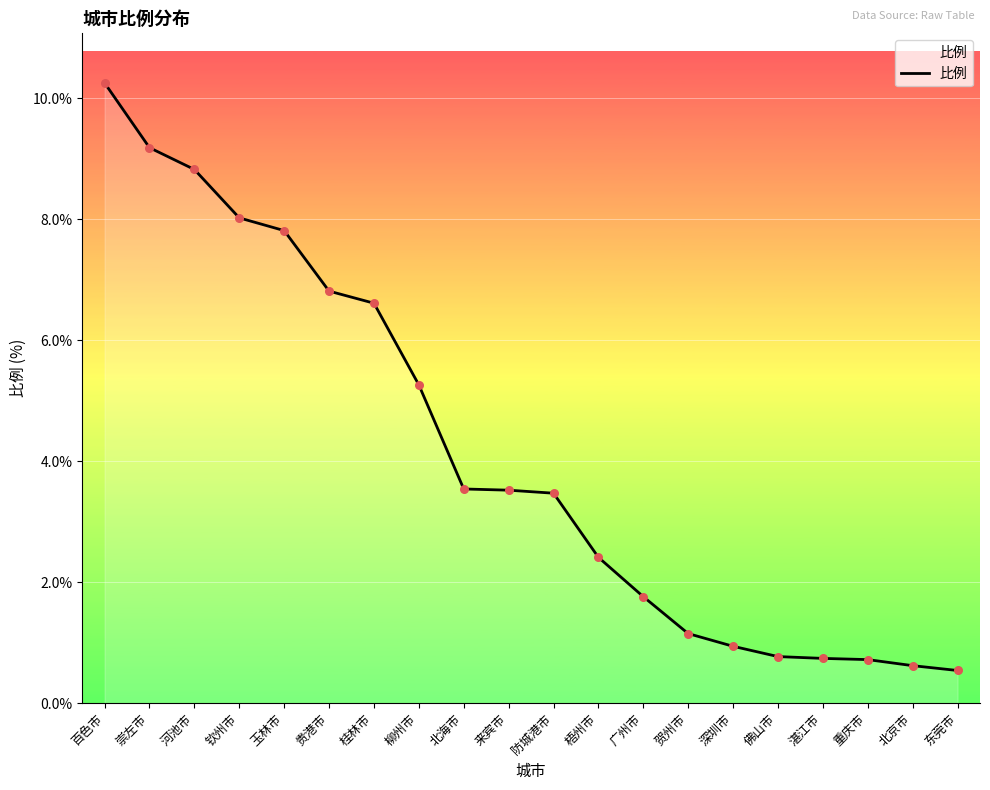

What is the change in value from 贺州市 to 重庆市?

-0.4